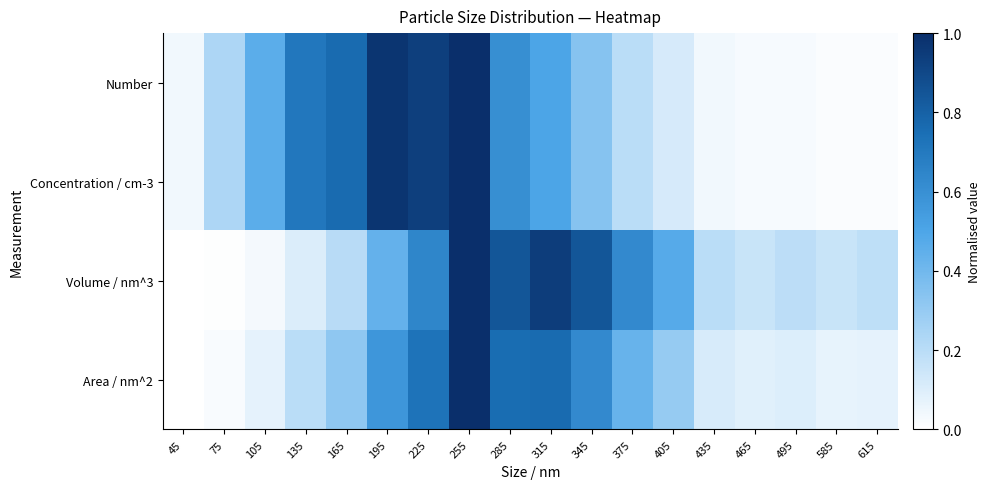

What is the total value across all series at 255?

4.0